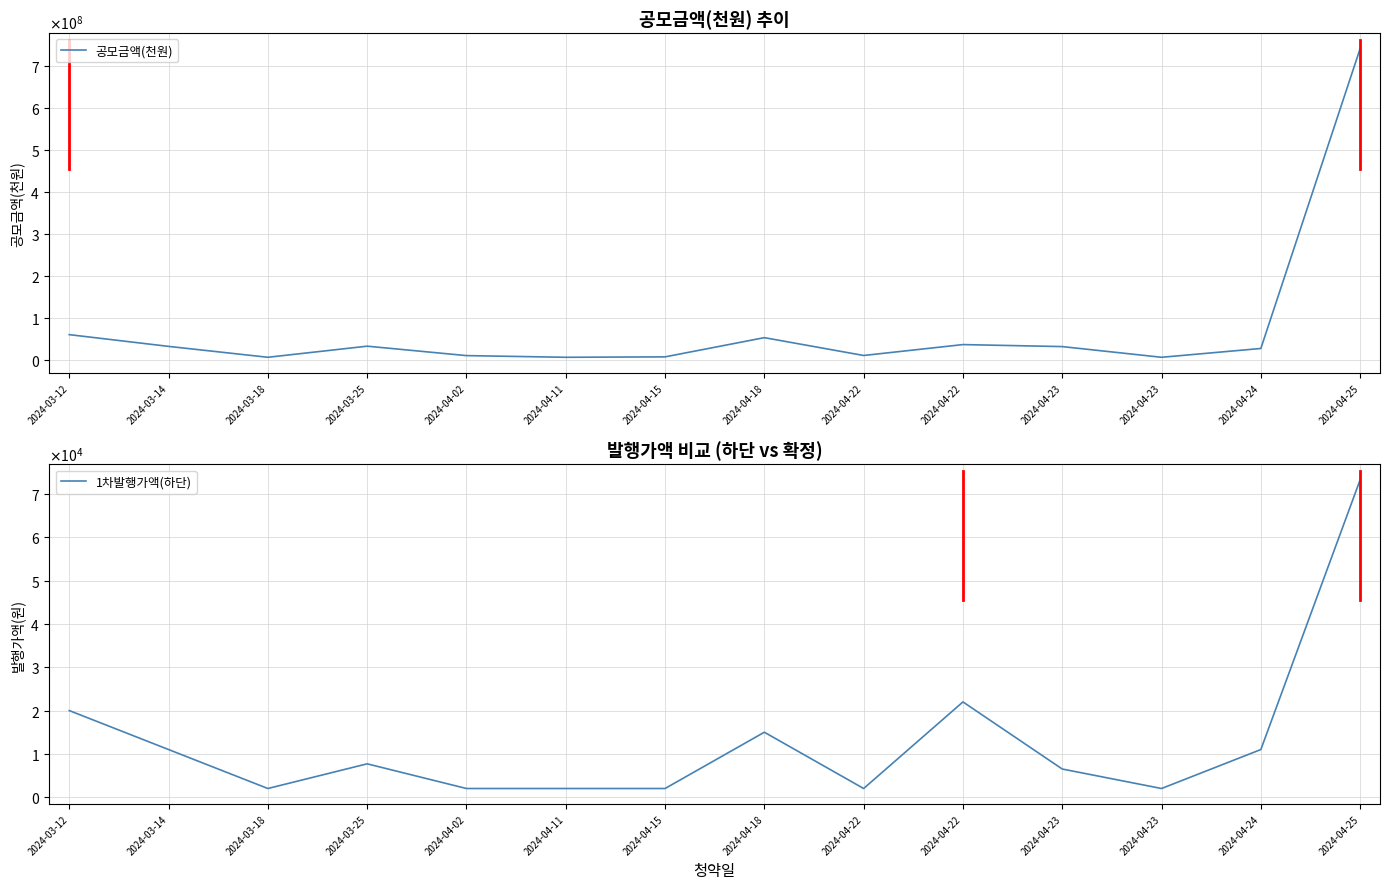

Does the chart have visible grid lines?

Yes